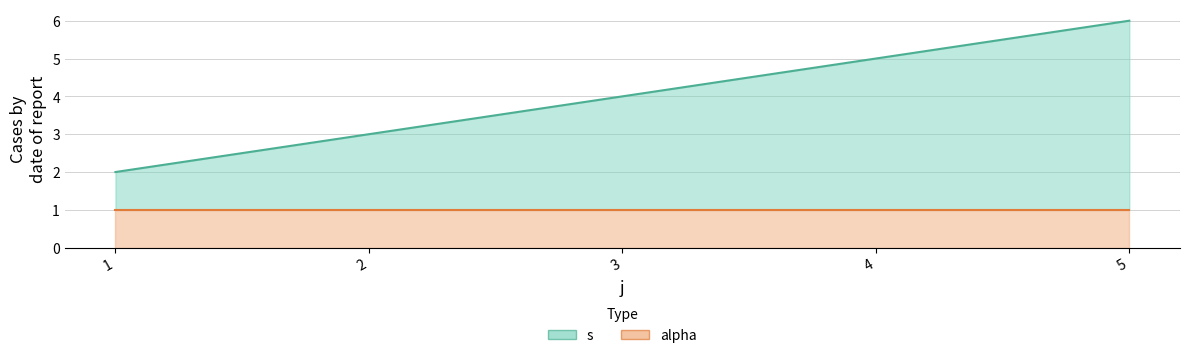

Which label corresponds to the largest value in the chart?

5